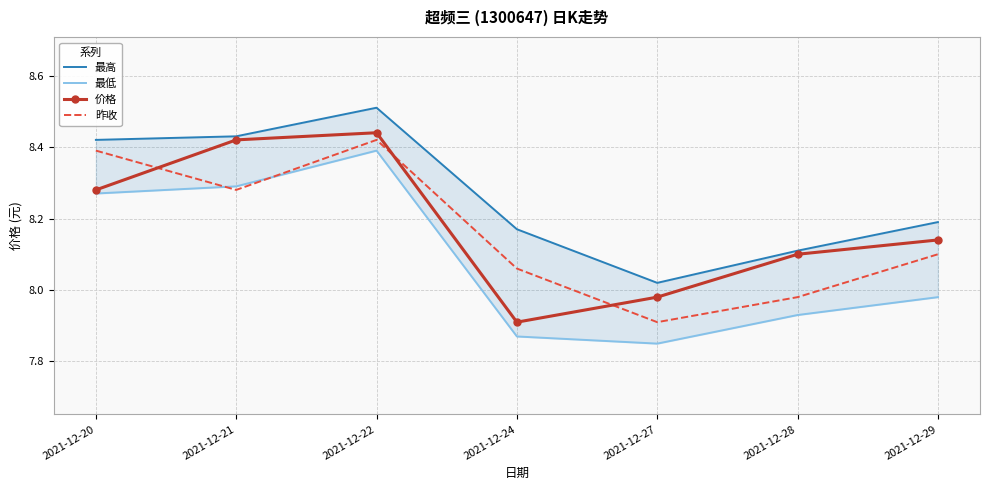

At which label does 价格 first exceed 8?

2021-12-20